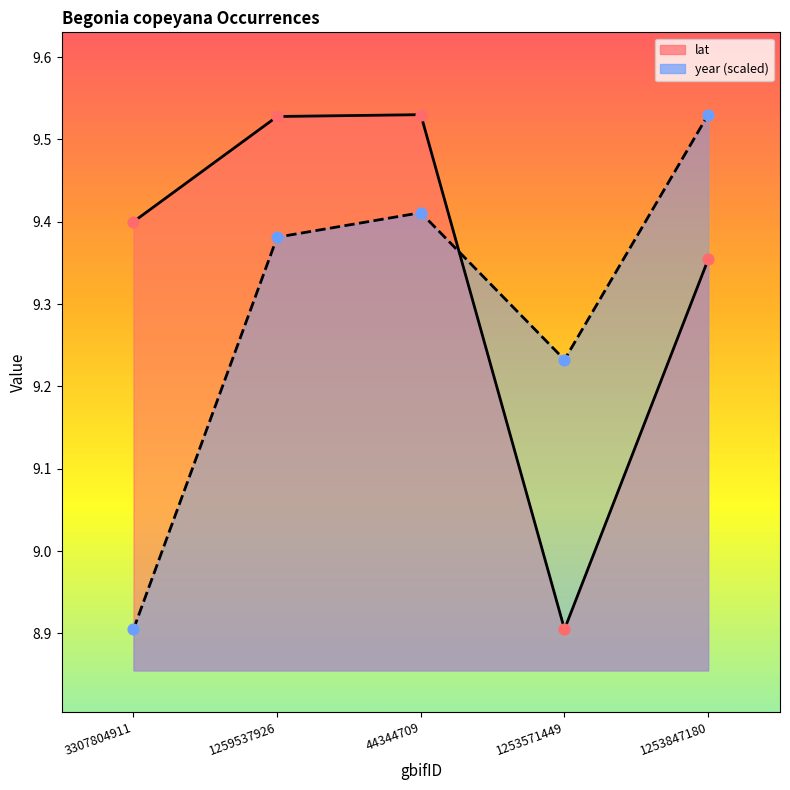

What are all the series names shown in the legend?

lat, year